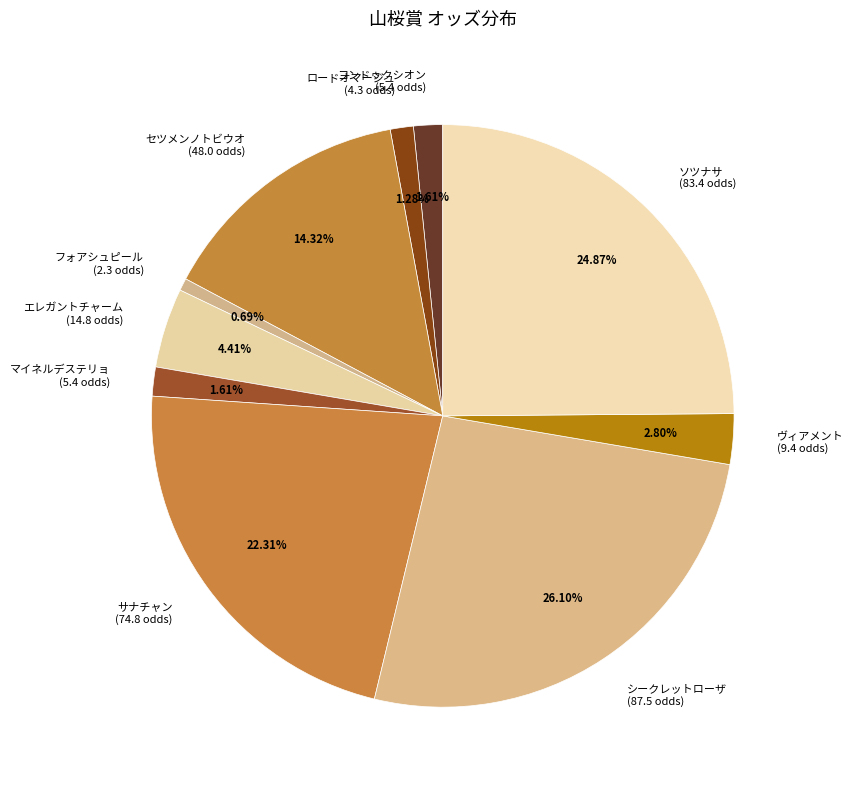

Does ソツナサ account for over 50% of the chart?

No